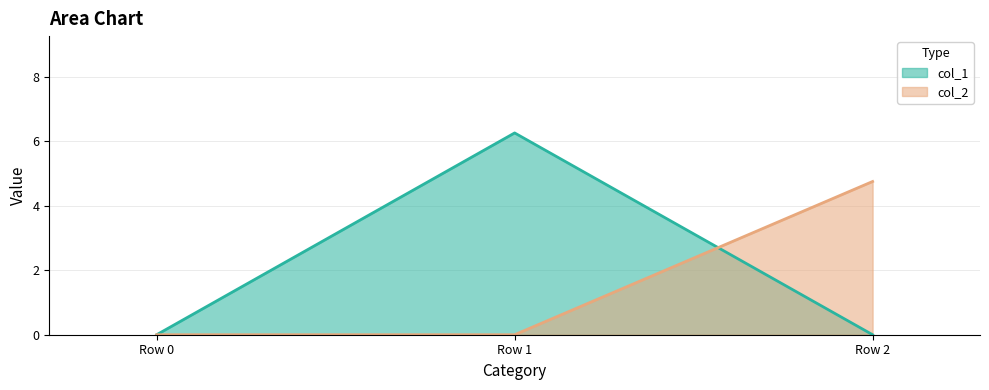

How many categories are shown in the chart?

3